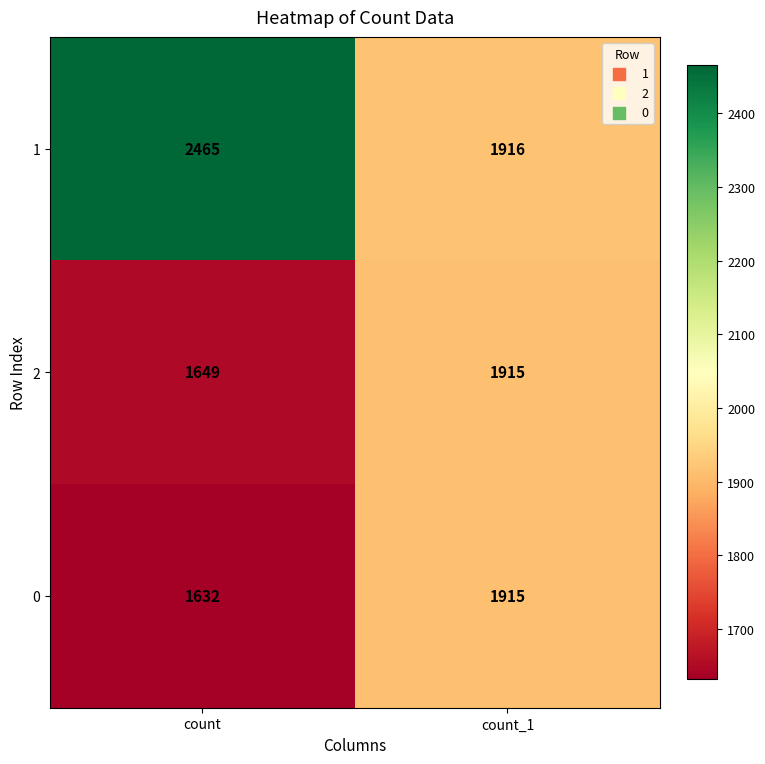

True or false: 2 has a value of 1649 at count.

True